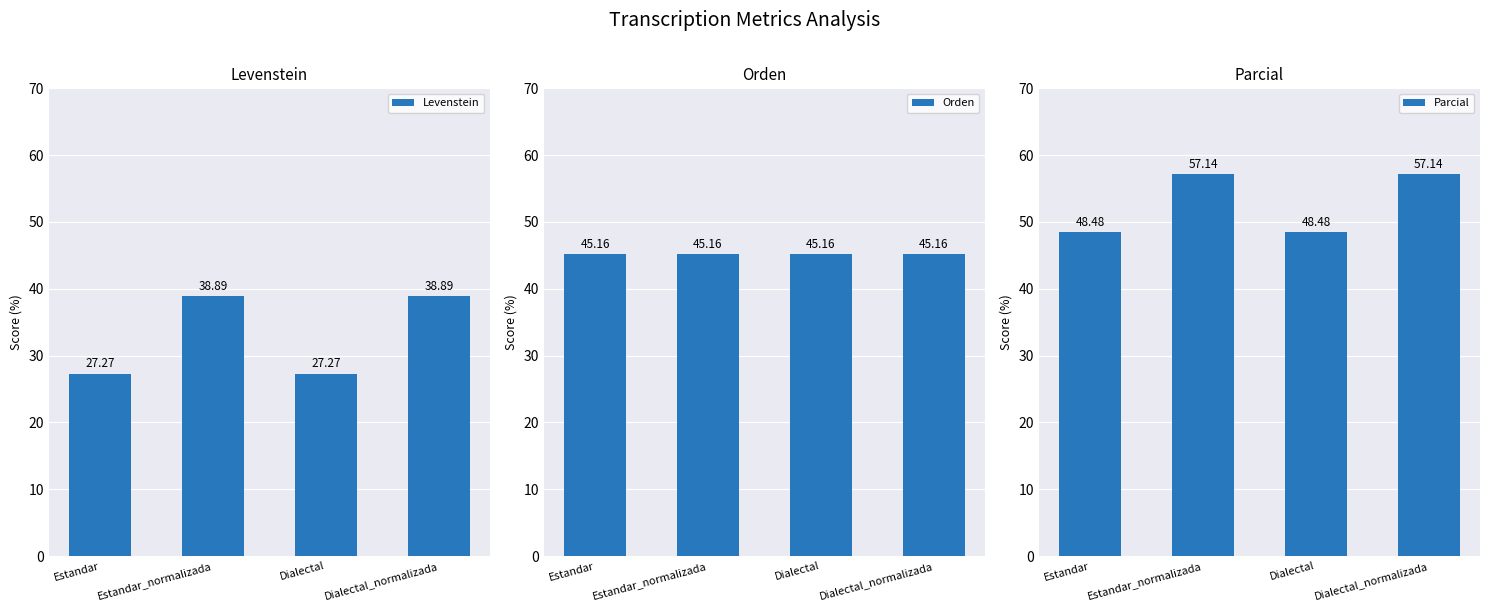

True or false: Parcial has a value of 57.1 at Dialectal_normalizada.

True